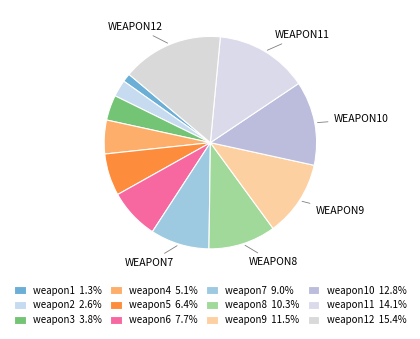

To the nearest percent, what is the average slice percentage?

8%